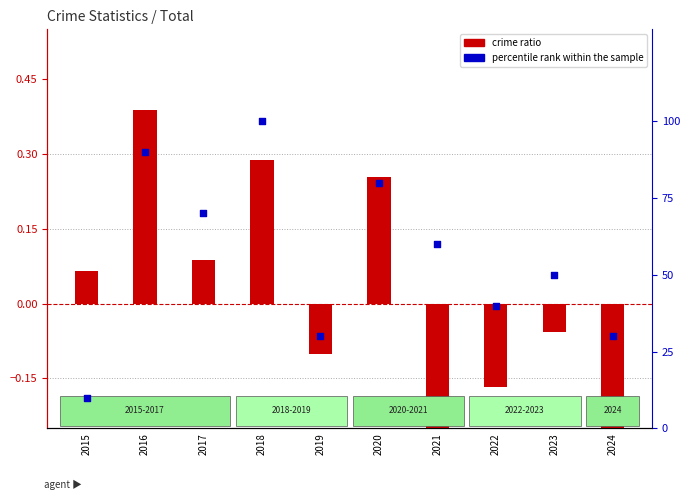

At how many categories does at least one series exceed 75?

3